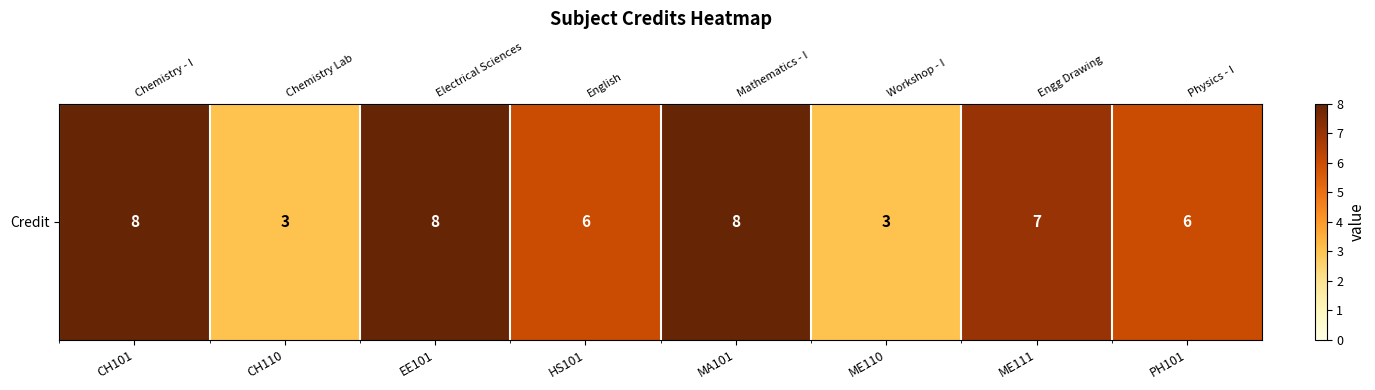

What is the change in value from ME111 to PH101?

-1